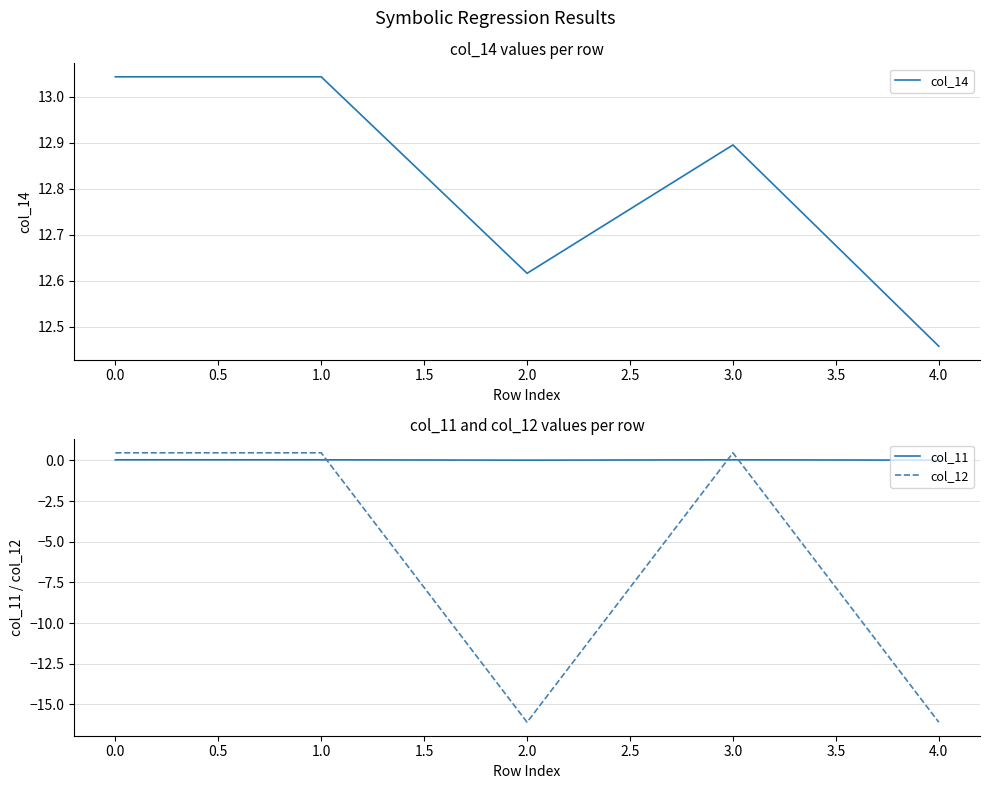

List the series in order of their overall mean, highest first.

col_14, col_11, col_12